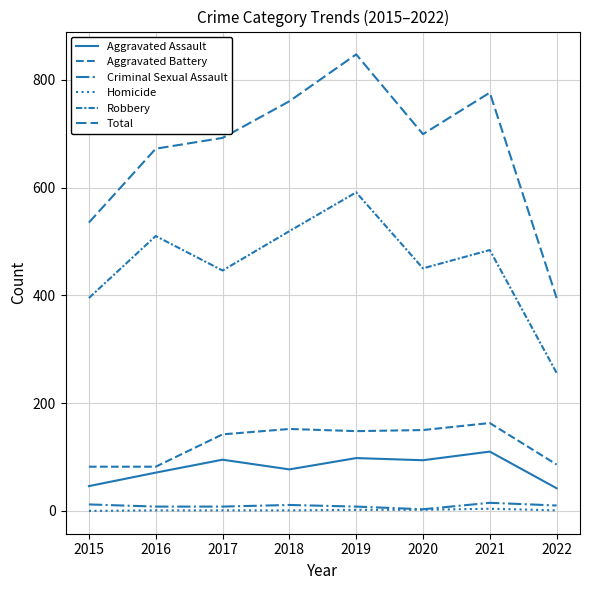

Count the number of categories in the chart.

8